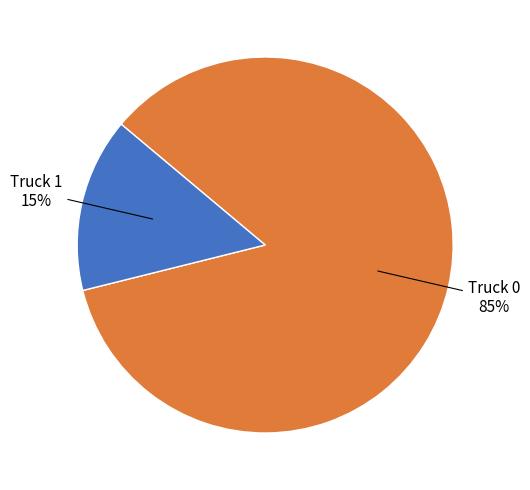

To the nearest percent, what is the average slice percentage?

50%